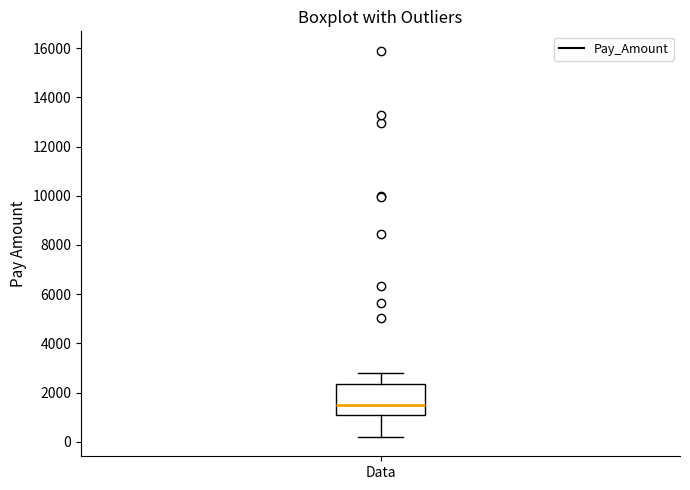

Where is the upper edge of the box for Data on the y-axis? The values are not printed on the chart, so give them approximately, as read against the axis.

2400